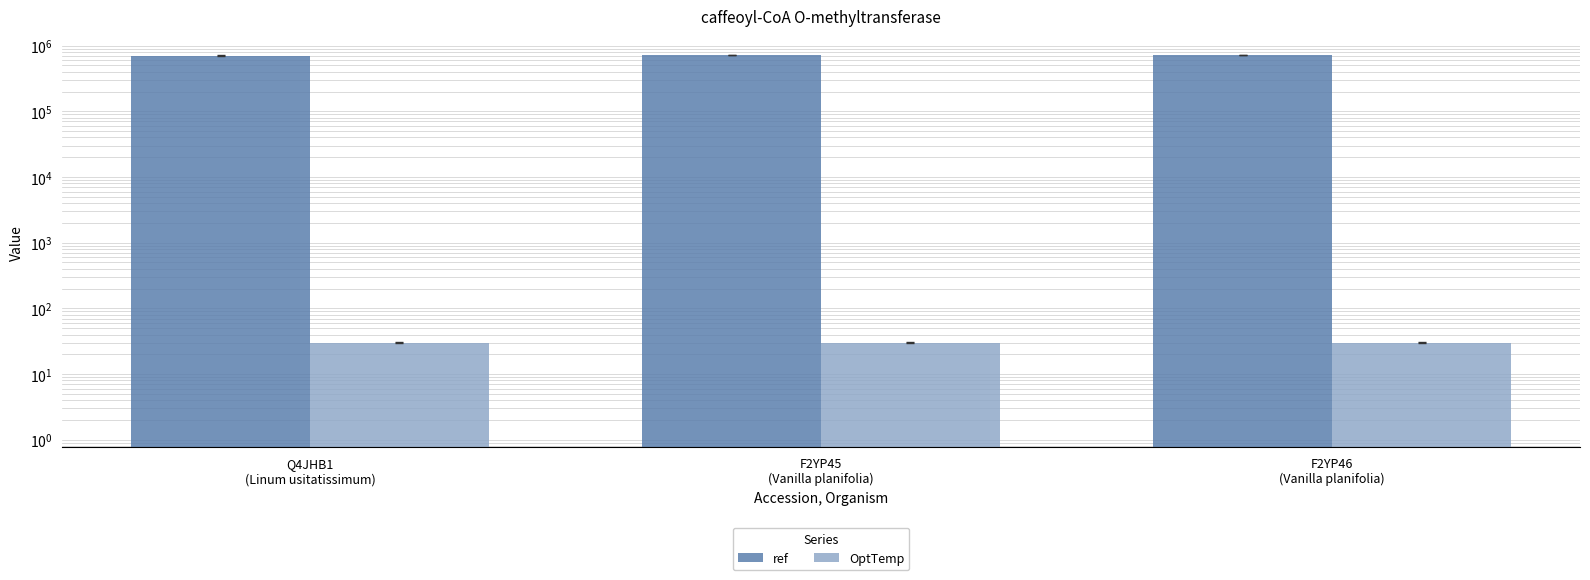

How many data points does each series have?

3